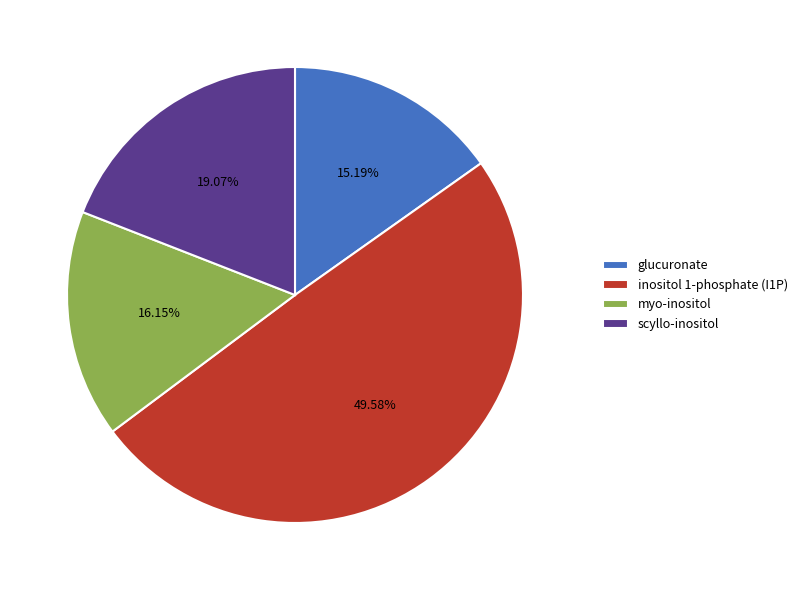

Rank the categories by value from highest to lowest.

inositol 1-phosphate (I1P), scyllo-inositol, myo-inositol, glucuronate